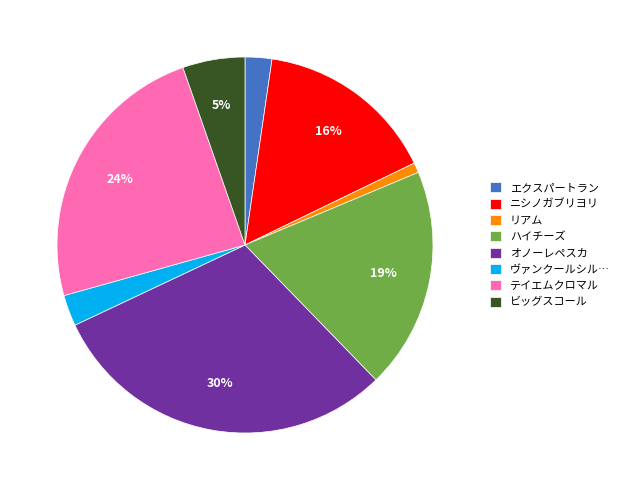

How many segments does this pie chart have?

8